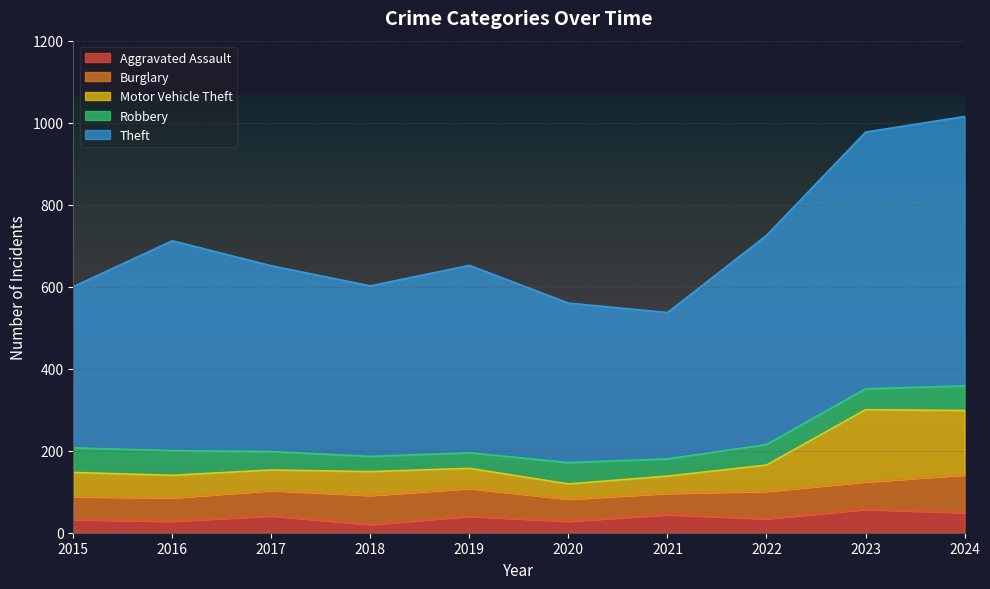

Is it true that Motor Vehicle Theft equals 296 at 2017?

False